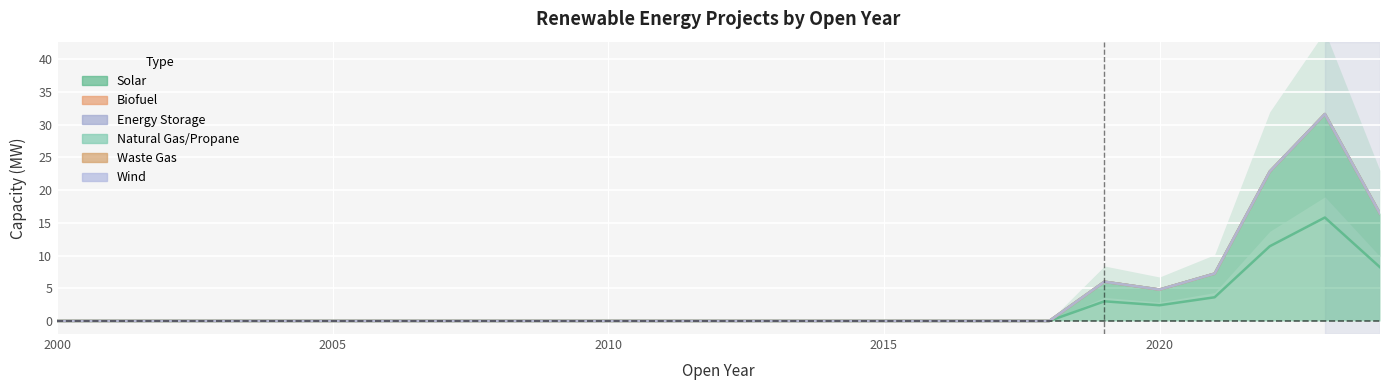

True or false: Energy Storage has more than 0 points higher than both neighbors.

False